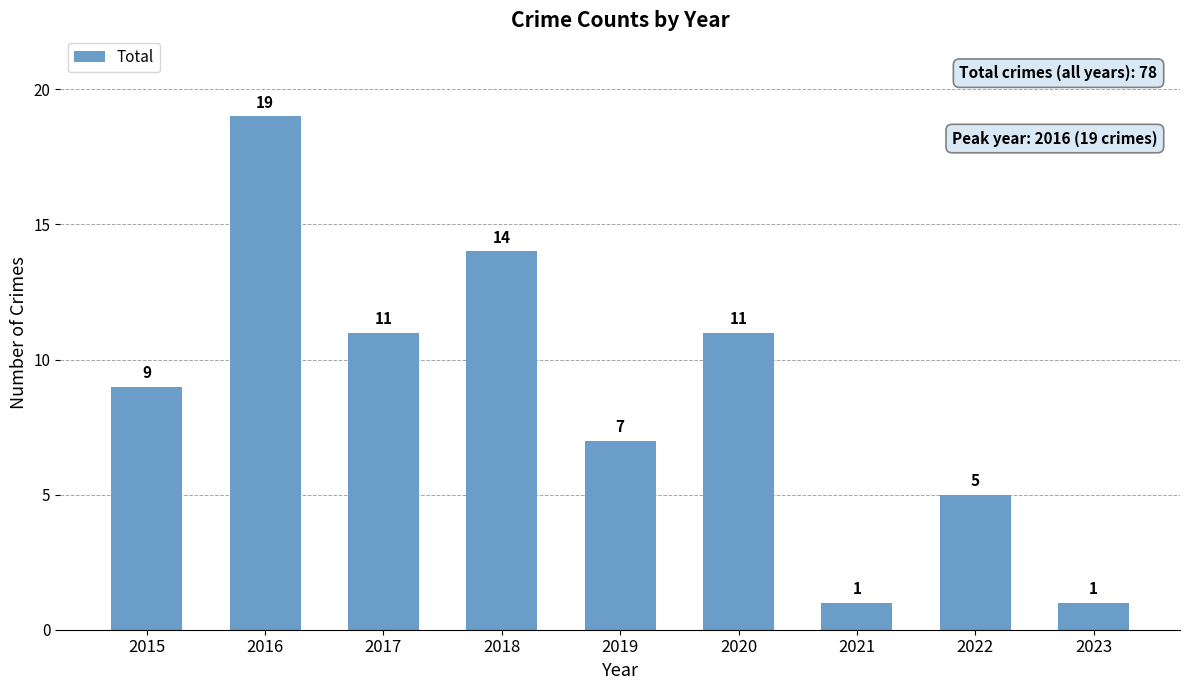

What is the change in value from 2015 to 2018?

+5